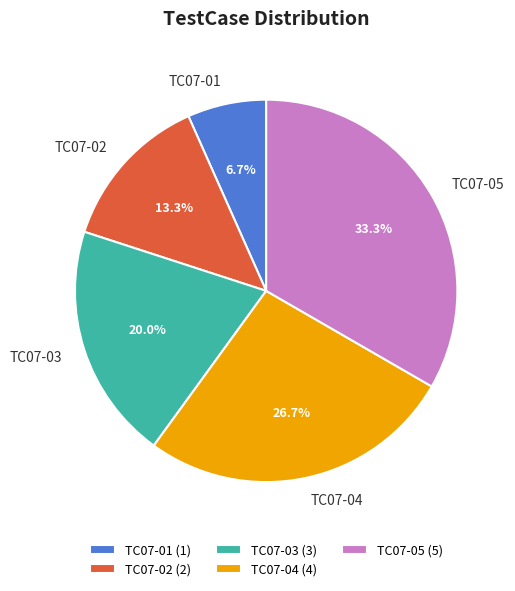

Which category has the biggest portion of the pie?

TC07-05